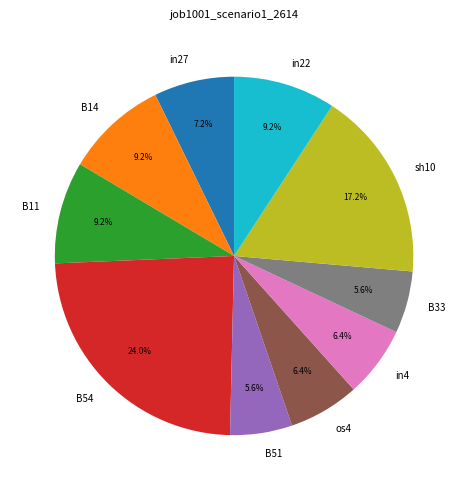

Is there a majority slice in this chart?

No